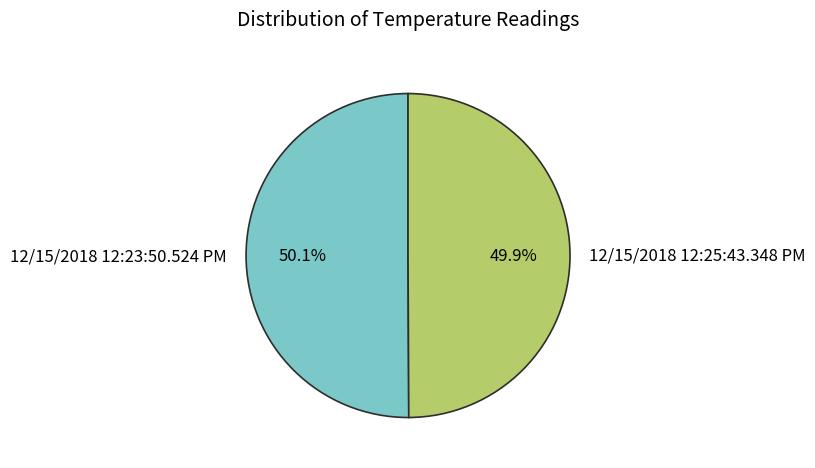

Count the number of slices in the pie.

2